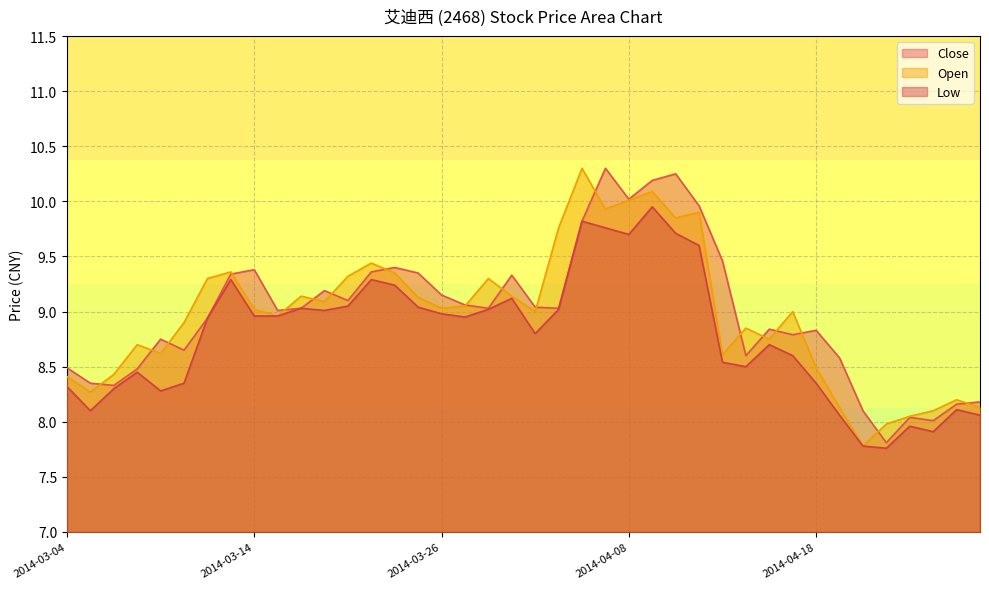

The Low series shows 9.8 at 2014-04-04. True or false?

True